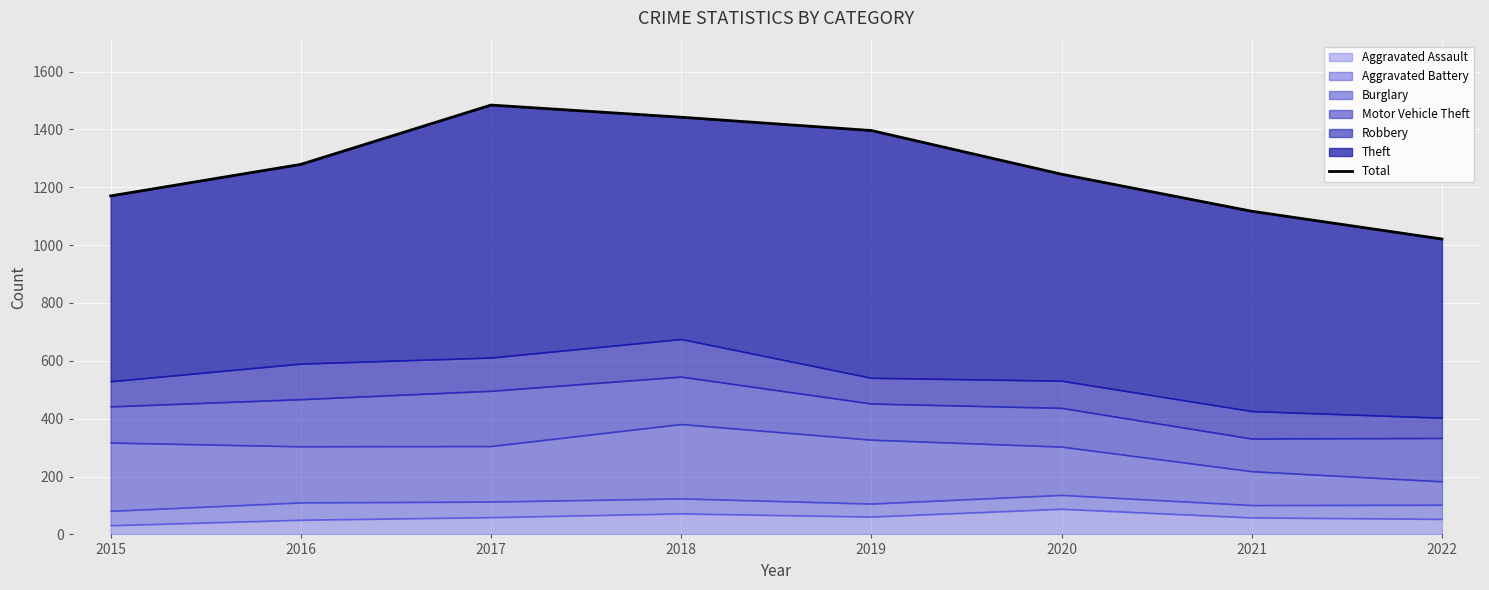

True or false: the data has more than 0 interior local peaks.

True